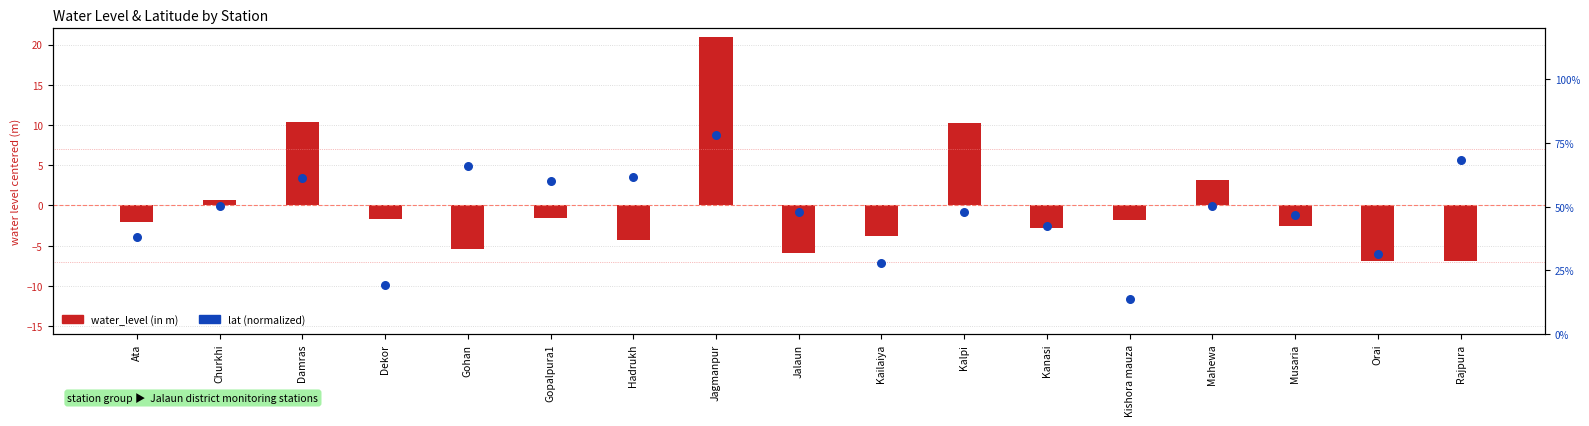

At how many categories does at least one series exceed 2?

4